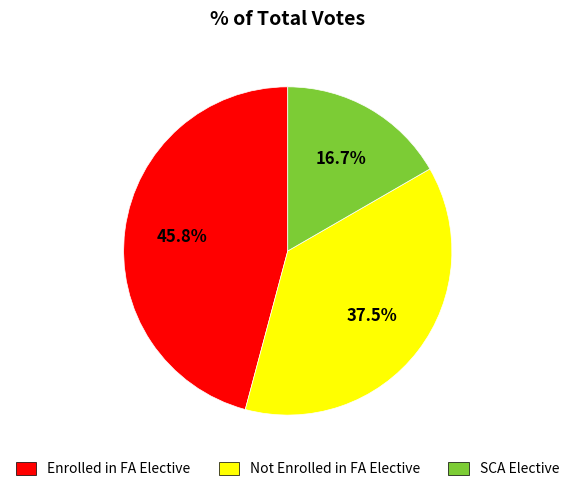

Is there a majority slice in this chart?

No